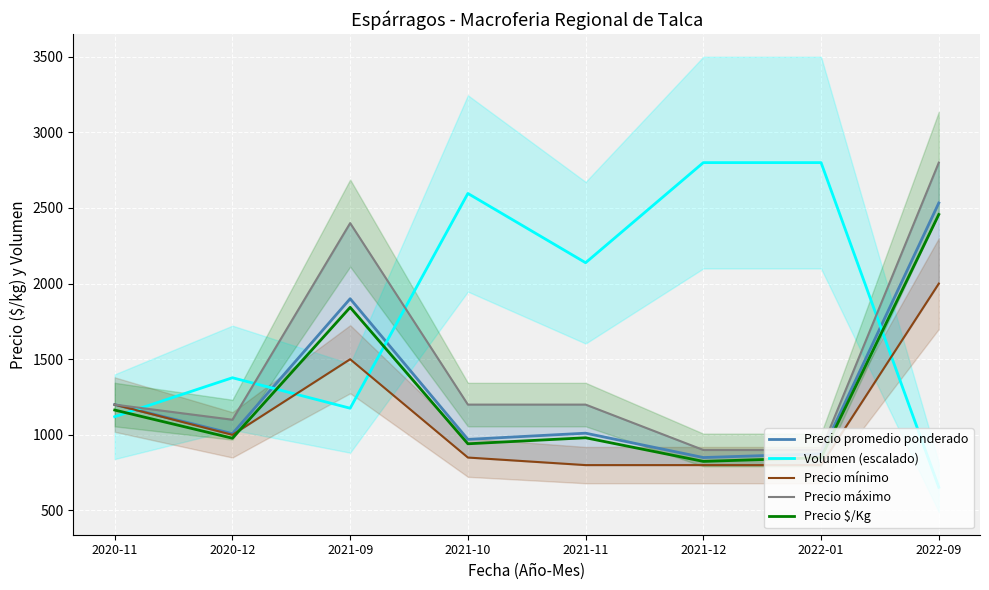

Is the value of Volumen (escalado) at 2021-12 greater than the value of Precio promedio ponderado at 2021-09?

Yes